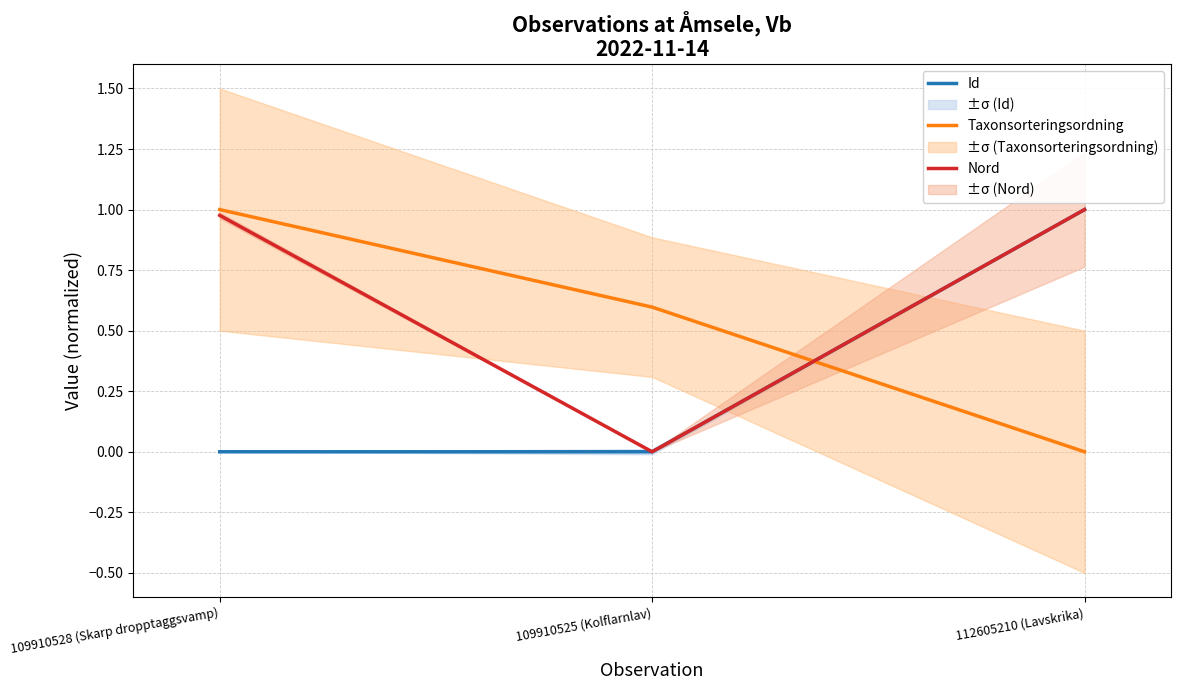

Which label corresponds to the largest value in the chart?

112605210 (Lavskrika)